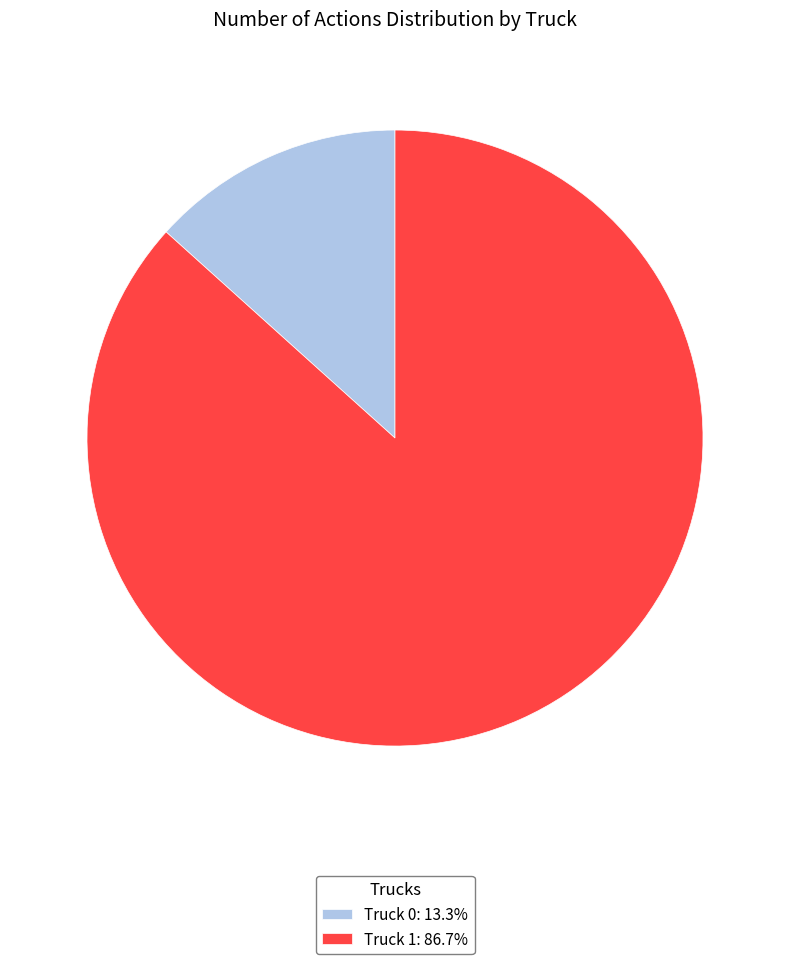

Does Truck 0 account for over 50% of the chart?

No